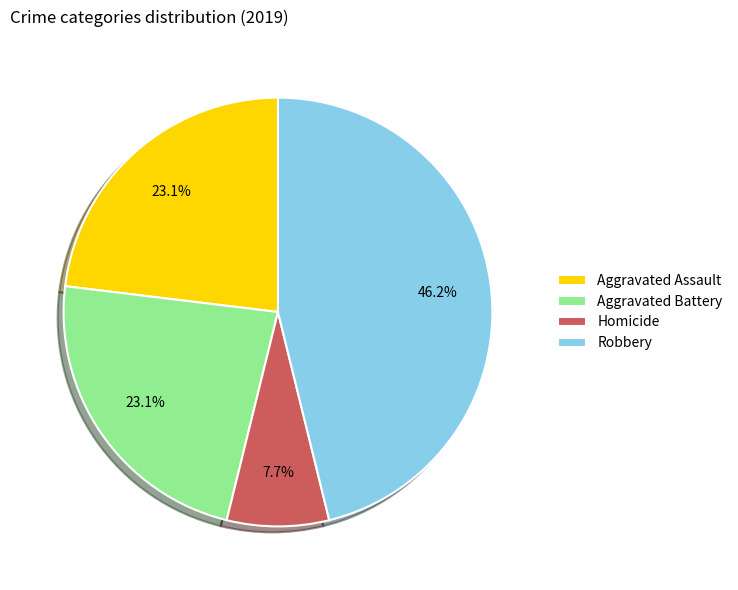

Does Robbery account for over 50% of the chart?

No